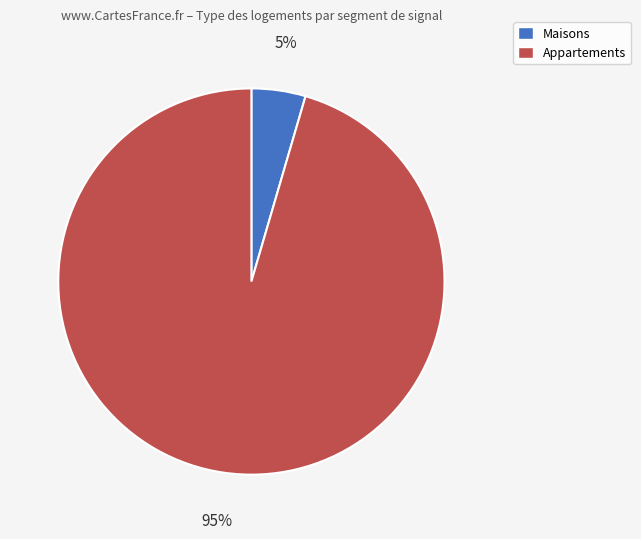

How many slices are in this pie chart?

2